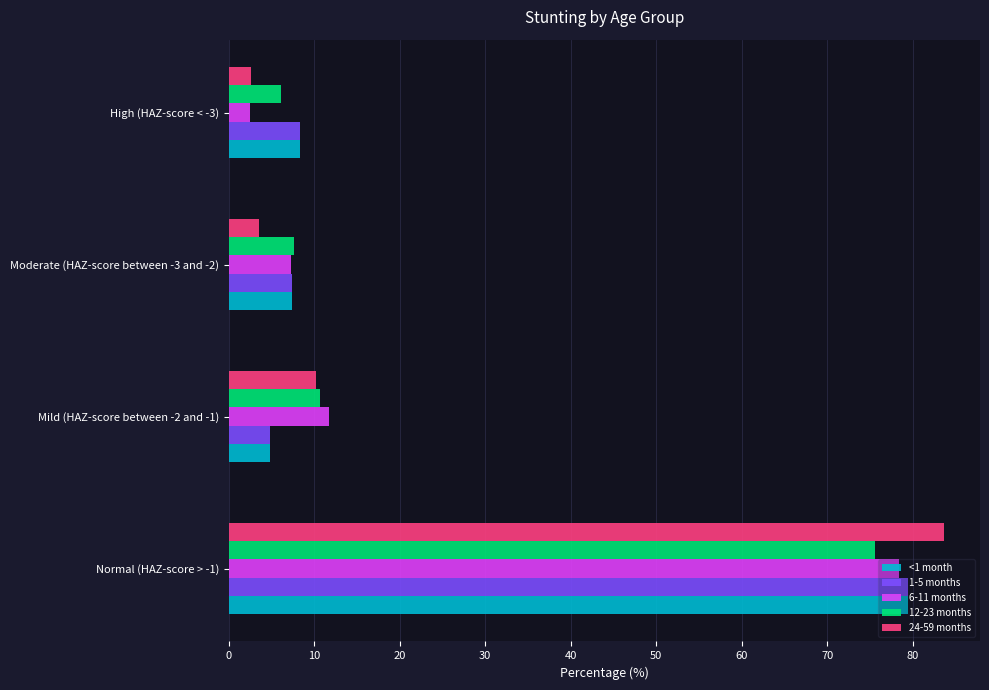

The <1 month series shows 8.4 at High (HAZ-score < -3). True or false?

True